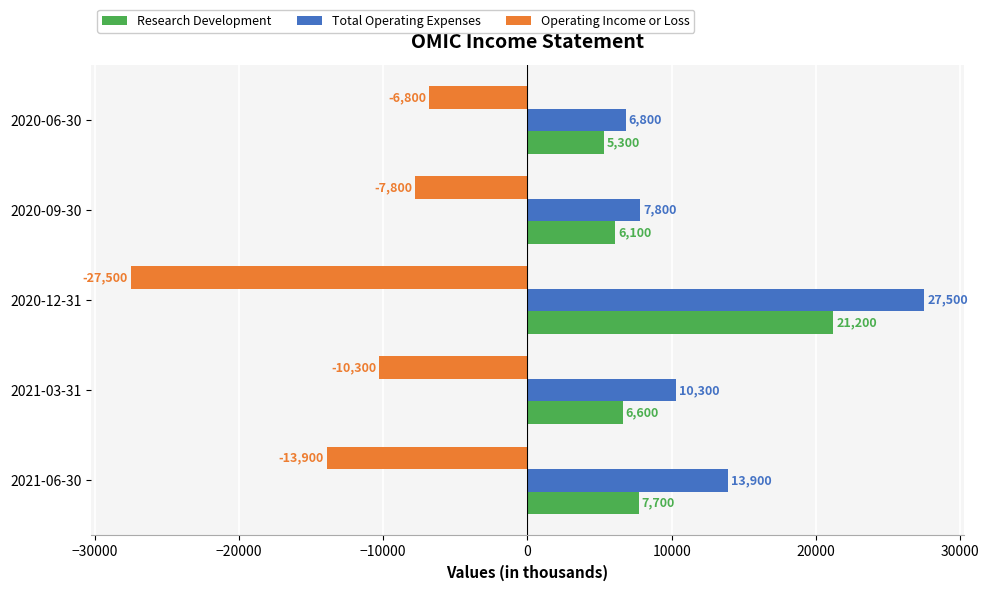

Where is Research Development nearest to the value 13250?

2021-06-30